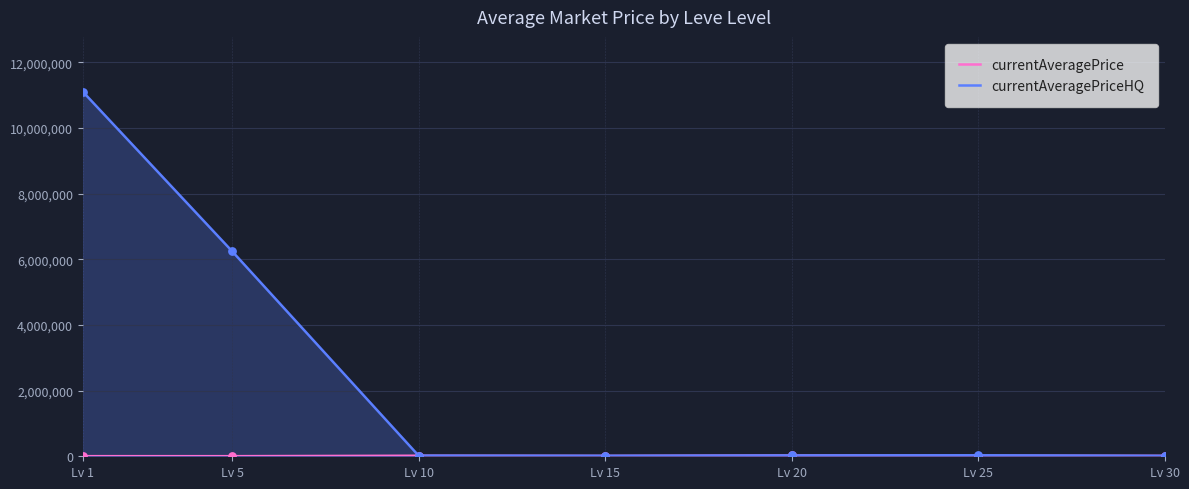

Is the value of currentAveragePrice at Lv 15 greater than the value of currentAveragePriceHQ at Lv 5?

No